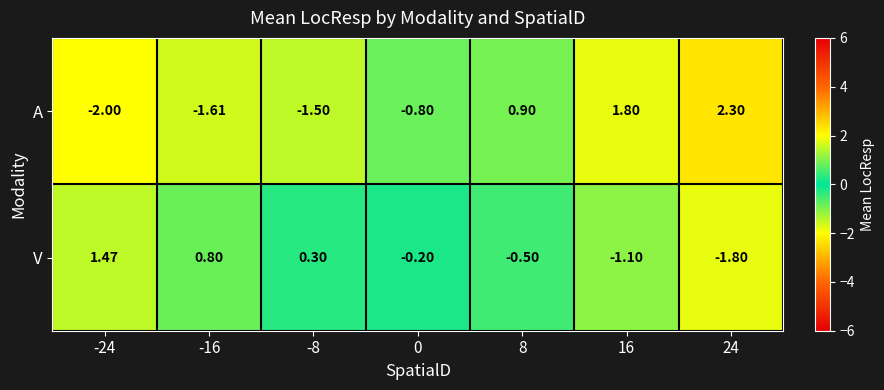

Which series has the largest range (max minus min)?

A